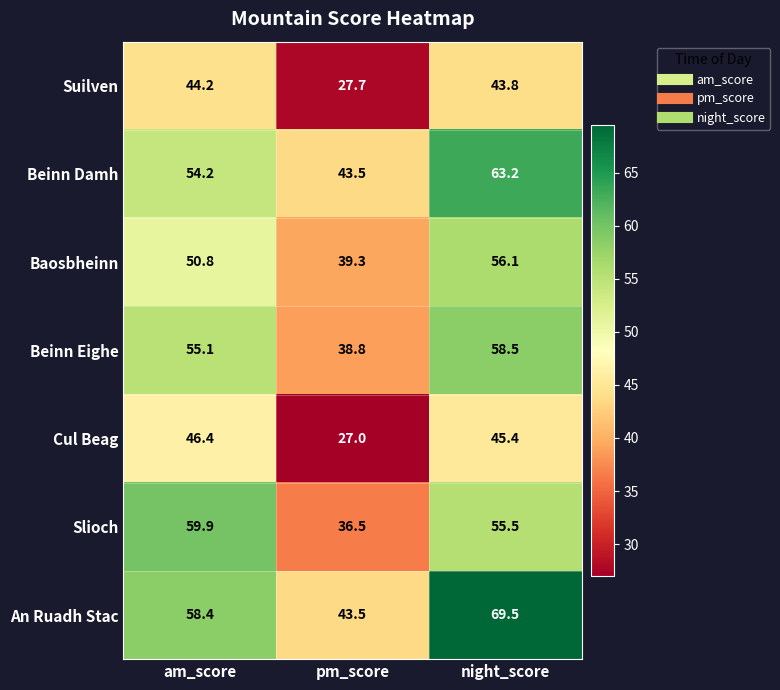

What is the difference between the maximum and minimum values in the An Ruadh Stac series?

26.0